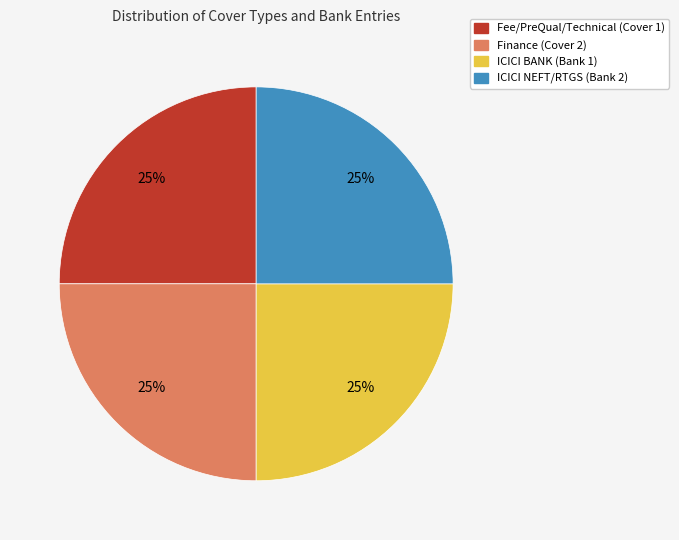

Does any single category account for the majority?

No